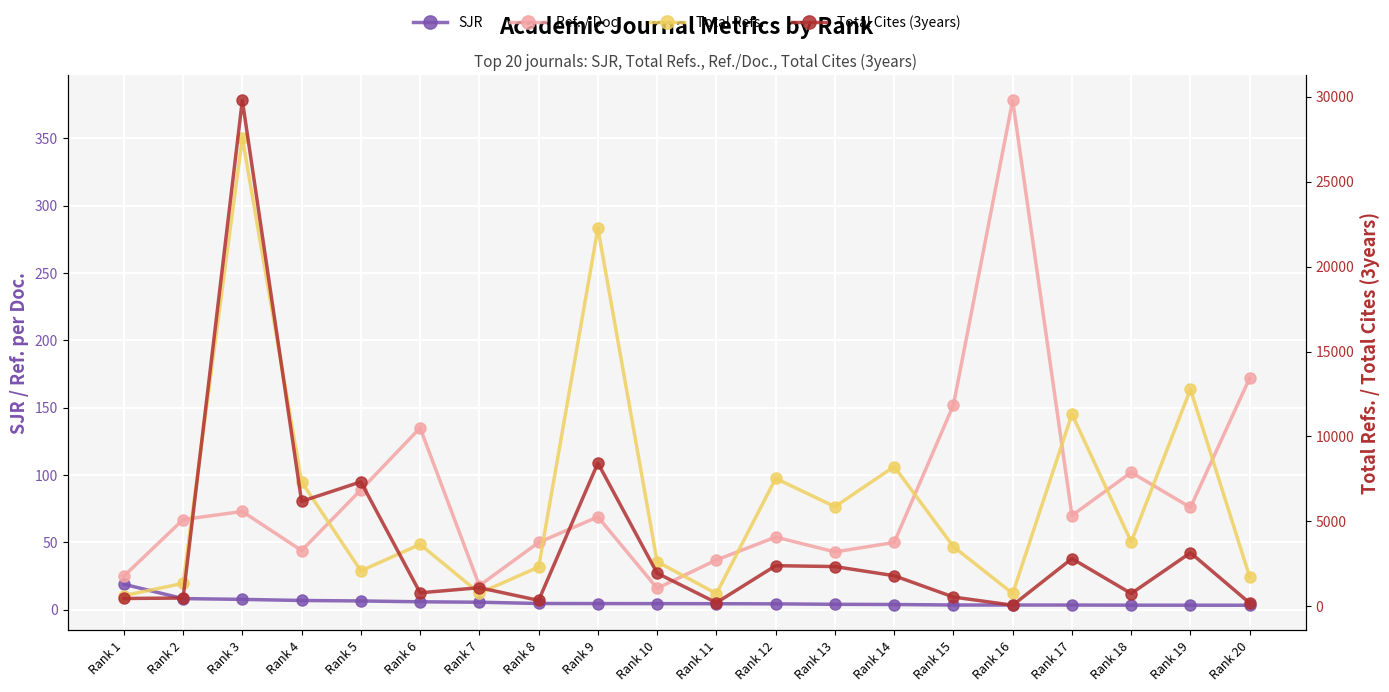

What is the sum of all Total Refs. values?

126830.0